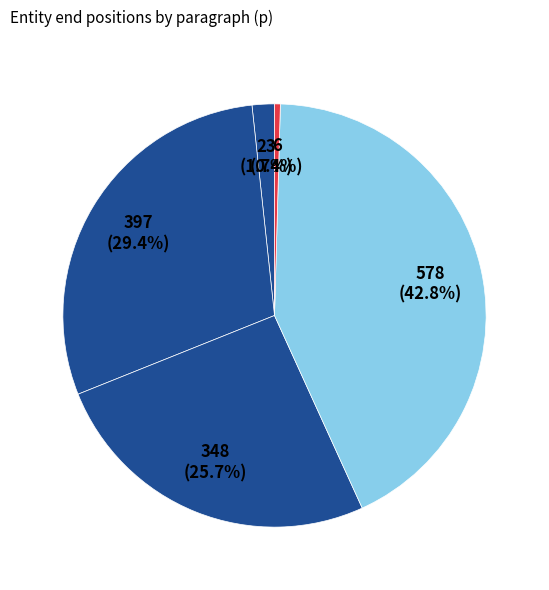

How many segments does this pie chart have?

5